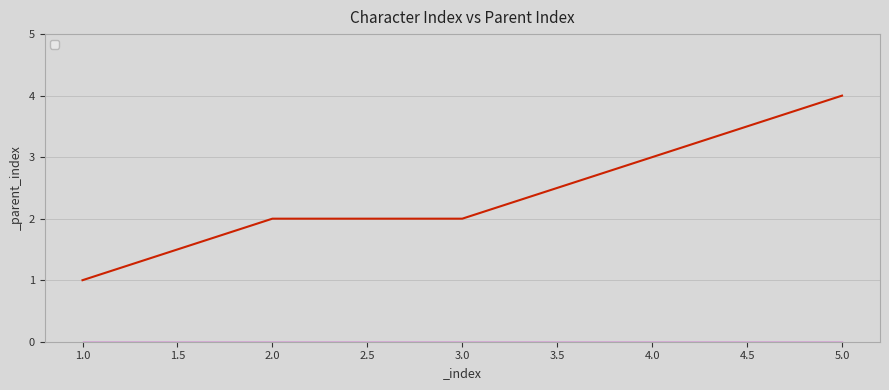

Count the number of categories in the chart.

5